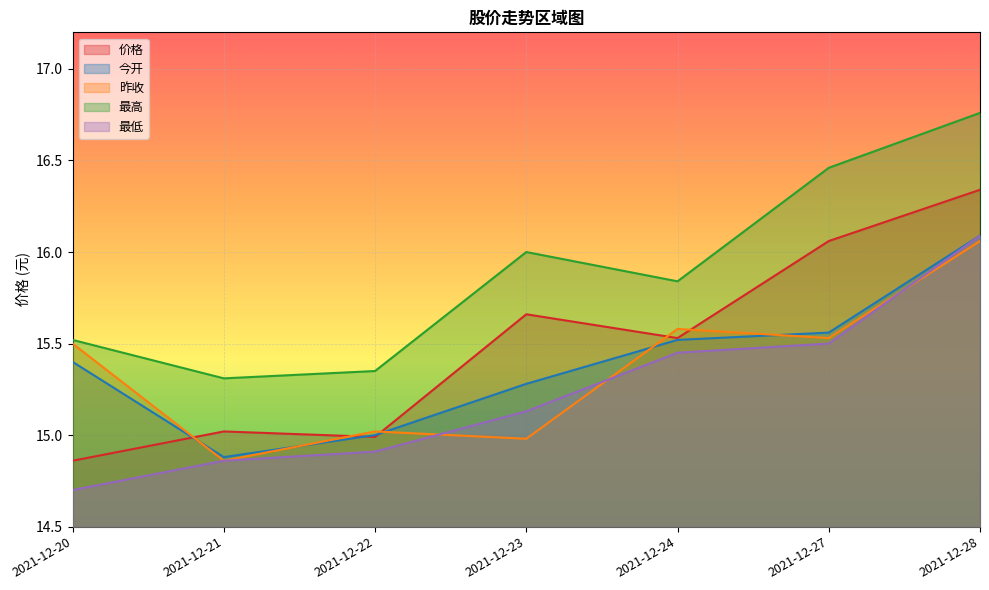

Is it true that 最低 equals 27.3 at 2021-12-27?

False